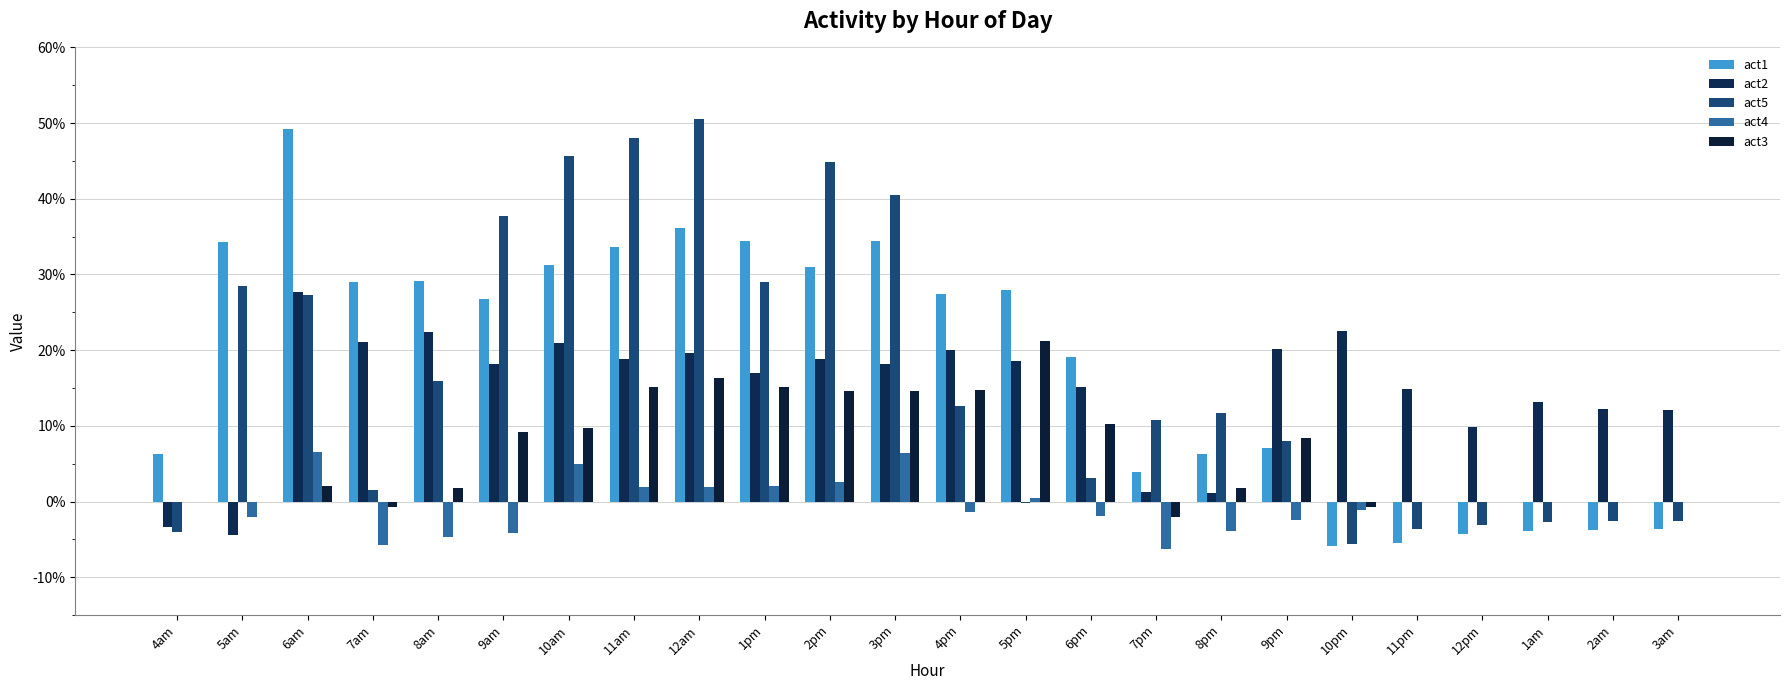

Are the bars grouped side by side (vs. stacked)?

Yes